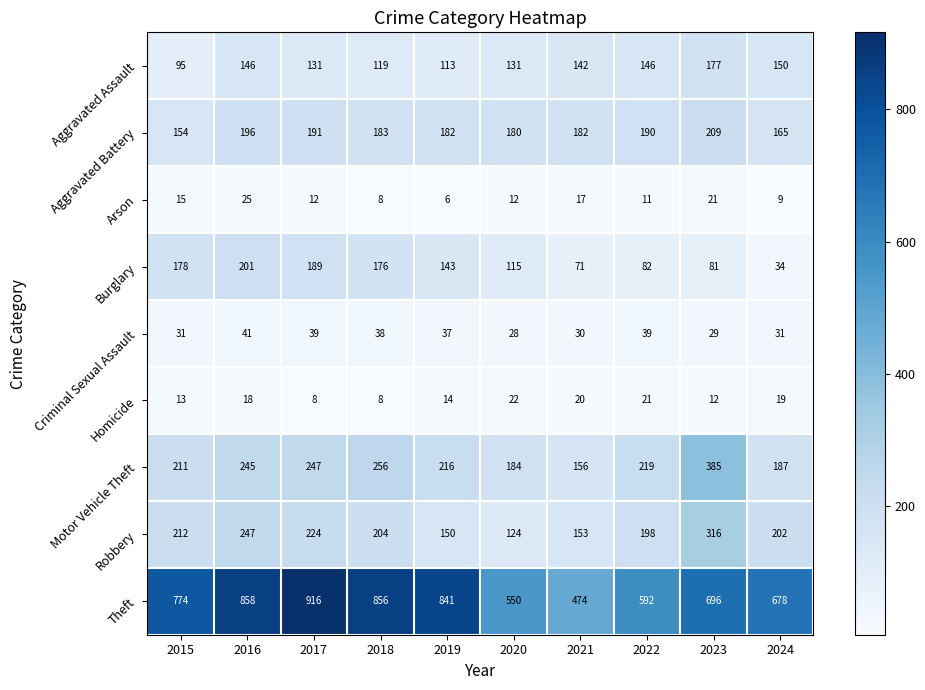

What is the difference between the second highest and minimum values in the Criminal Sexual Assault series?

11